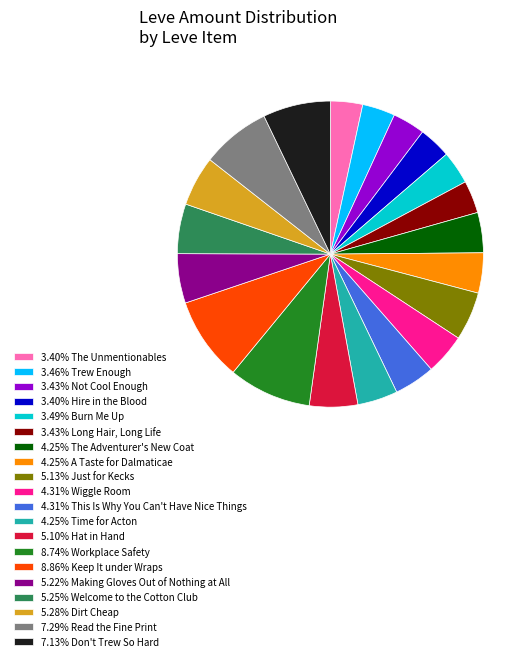

Is there a majority slice in this chart?

No